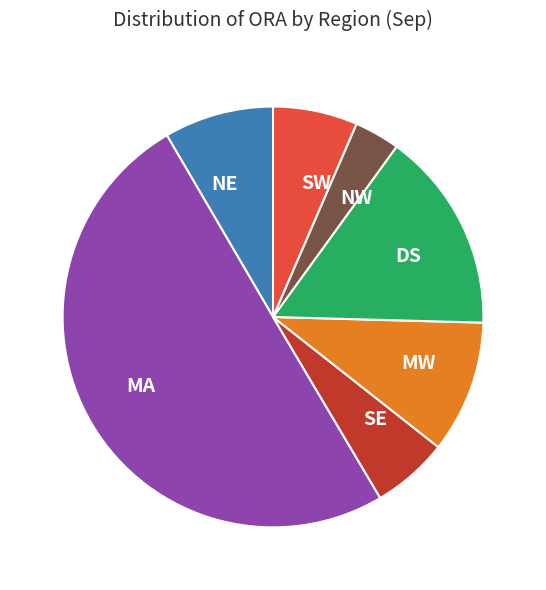

What is the largest slice in the pie chart?

MA